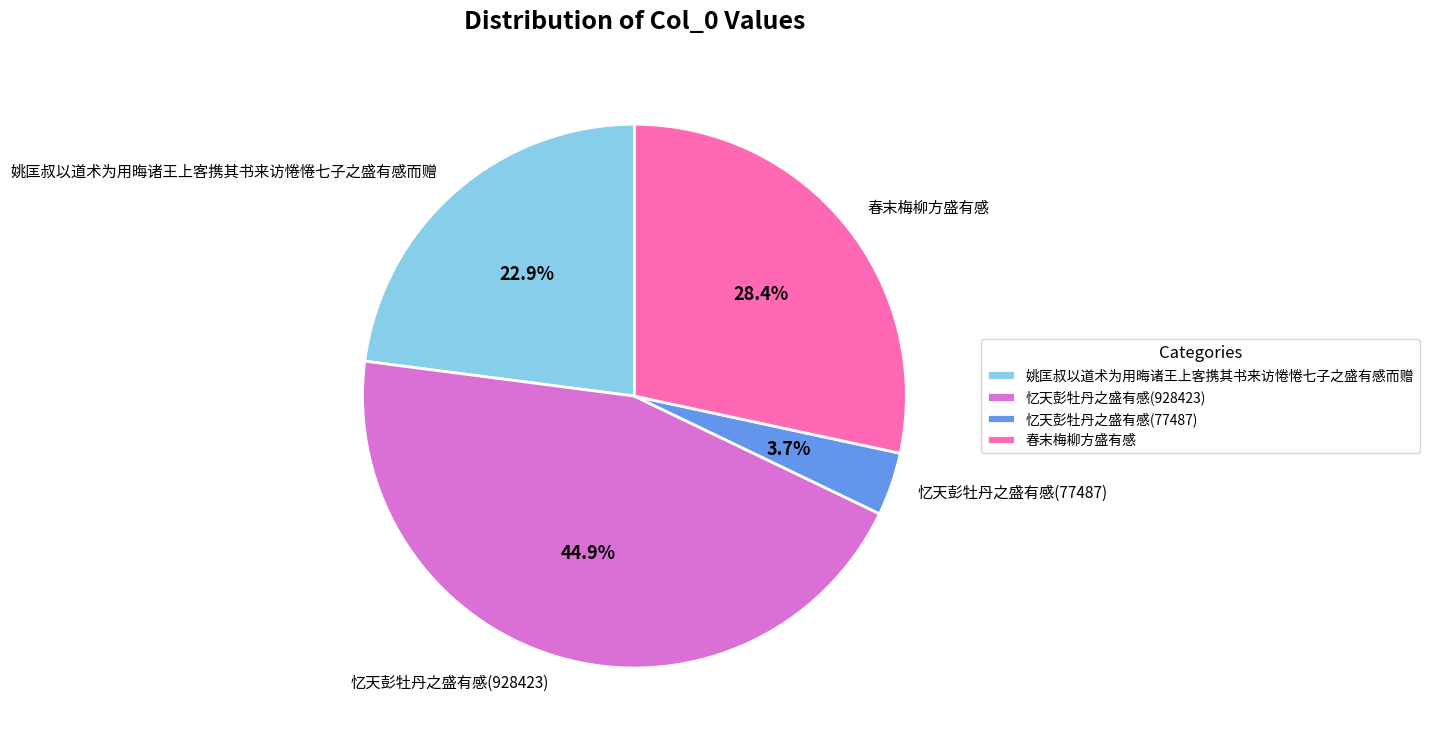

Rank the categories by value from lowest to highest.

忆天彭牡丹之盛有感(77487), 姚匡叔以道术为用晦诸王上客携其书来访惓惓七子之盛有感而赠, 春末梅柳方盛有感, 忆天彭牡丹之盛有感(928423)